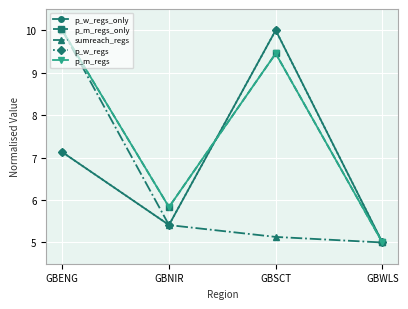

Is it true that p_m_regs equals 9.5 at GBSCT?

True